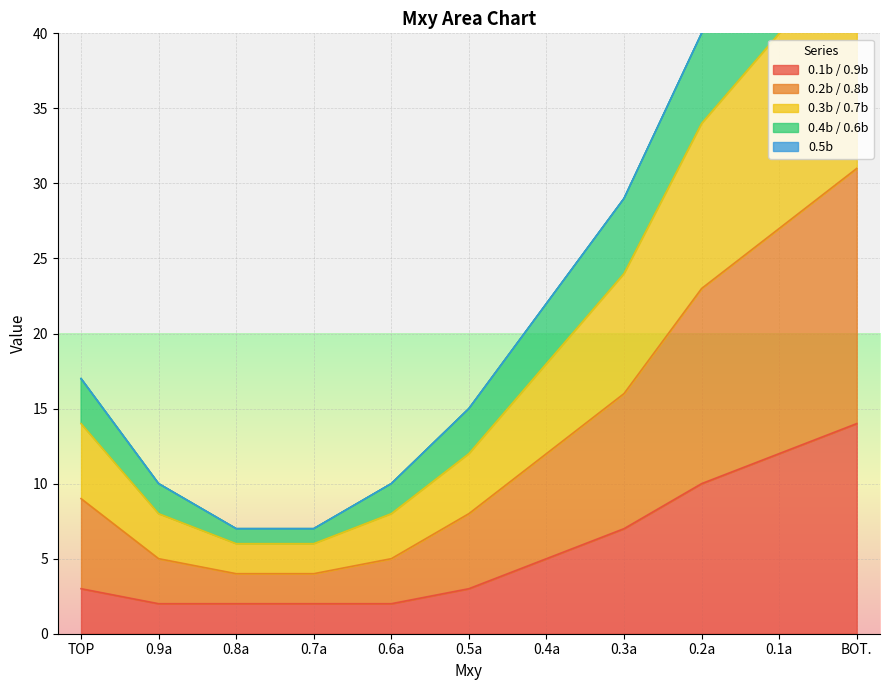

Rank the categories by 0.4b / 0.6b value from highest to lowest.

BOT., 0.1a, 0.2a, 0.3a, 0.4a, TOP, 0.5a, 0.9a, 0.6a, 0.8a, 0.7a